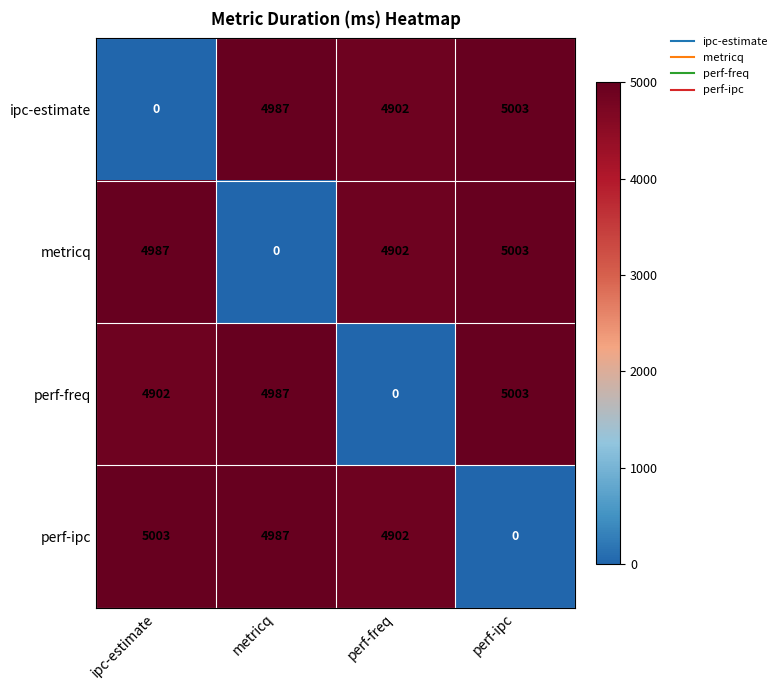

At which label is perf-freq closest to 2501?

ipc-estimate